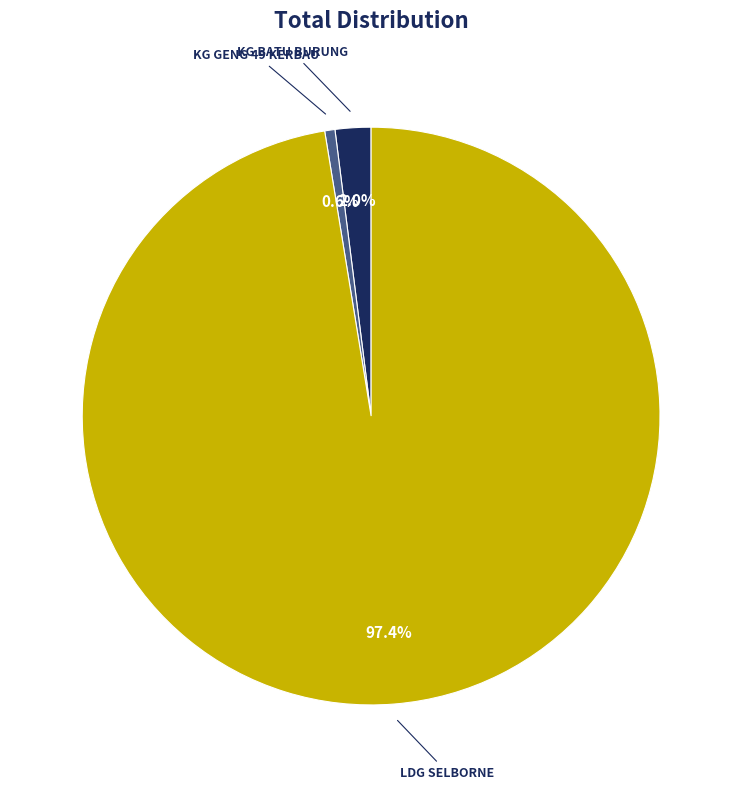

Count the number of slices in the pie.

3